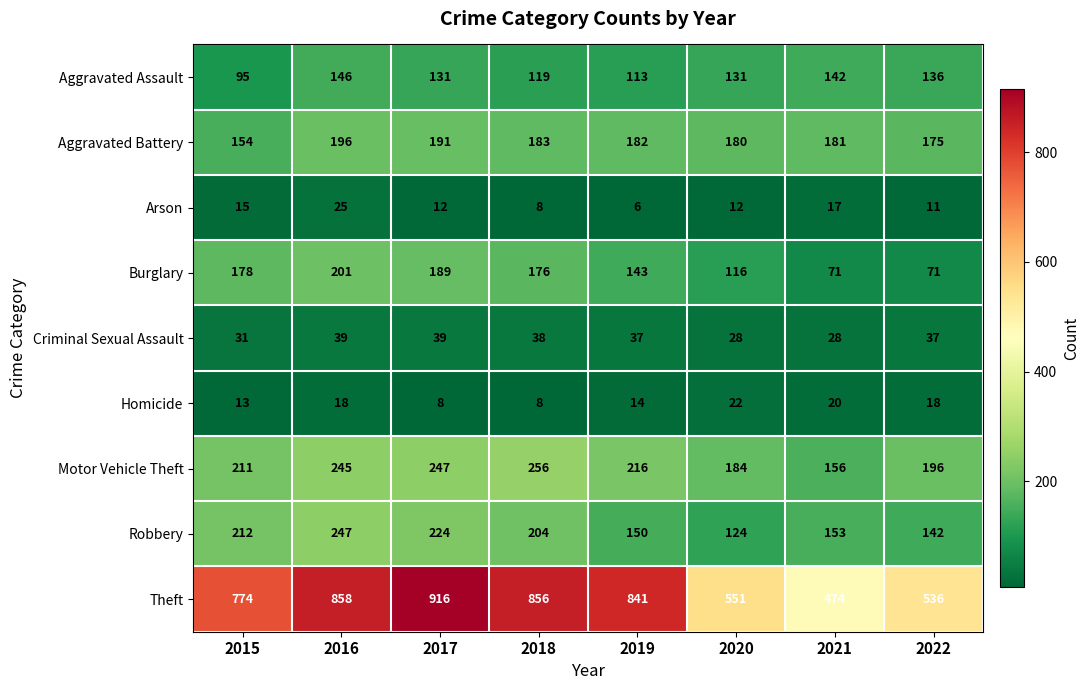

At how many categories does at least one series exceed 328?

8